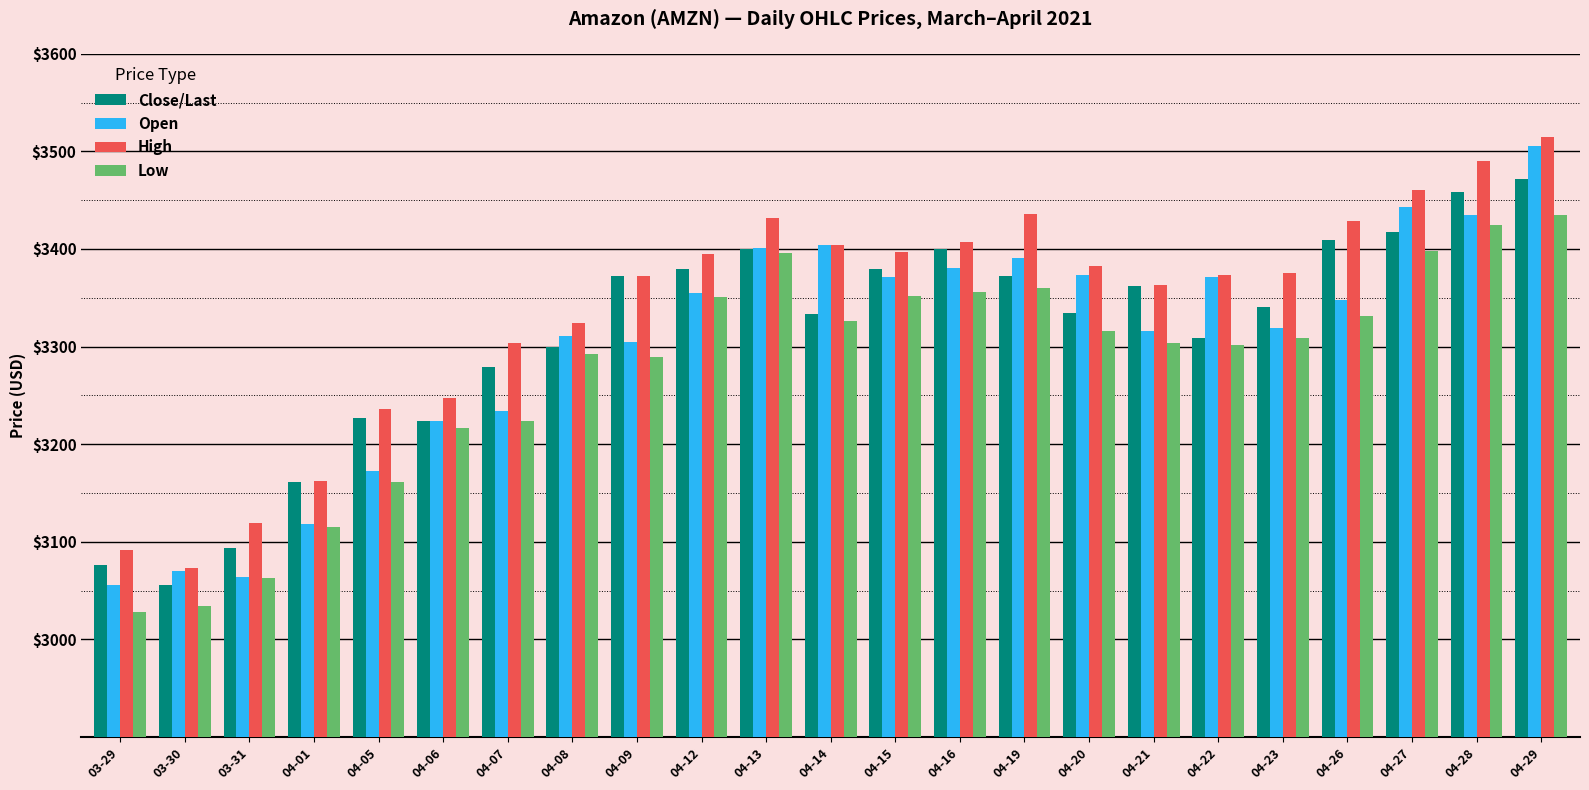

What is the label of the 7th bar from the left?

04-07